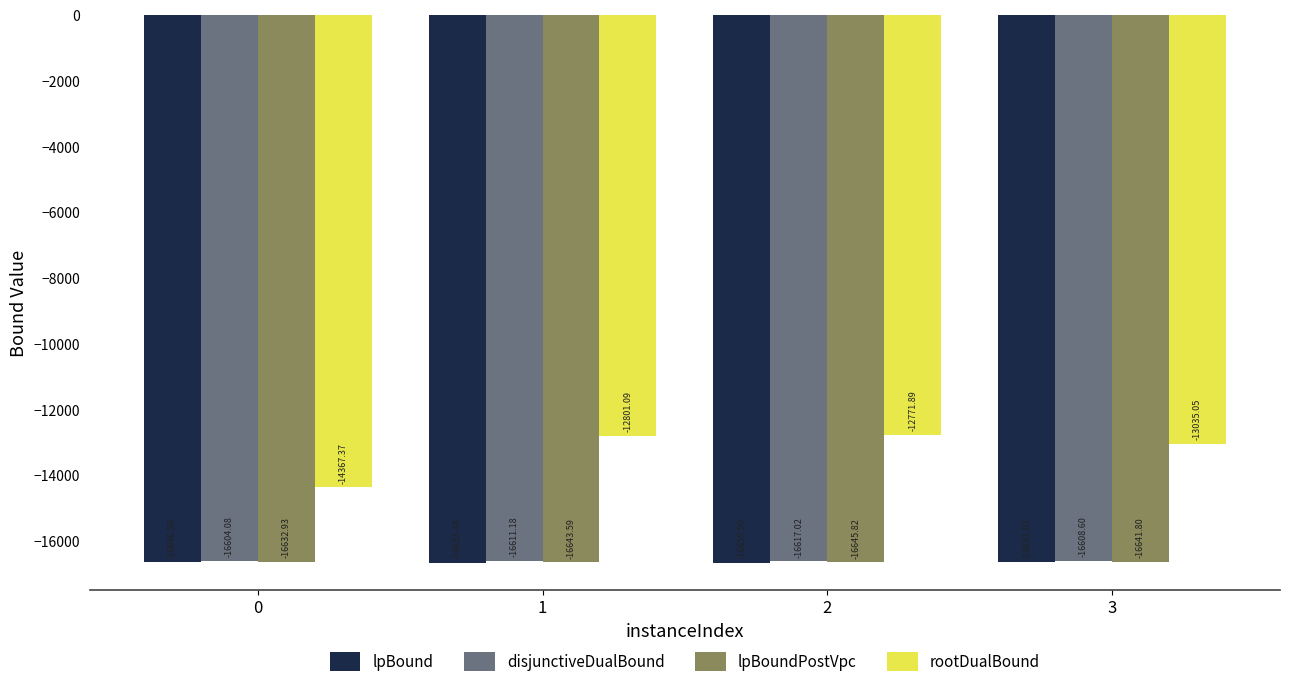

Does the chart contain any negative values?

Yes